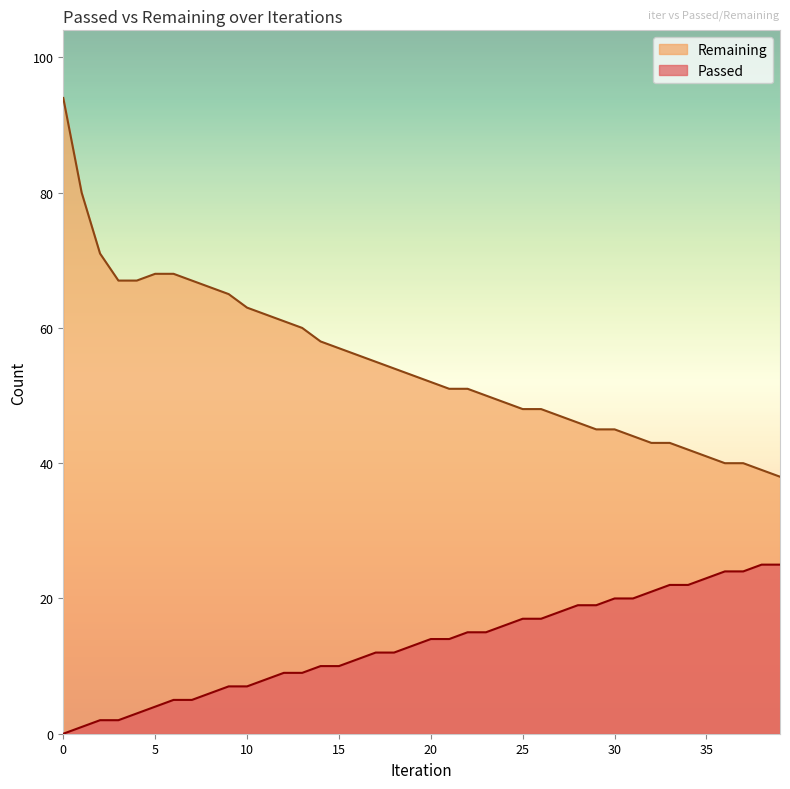

How many lines are shown in the chart?

2